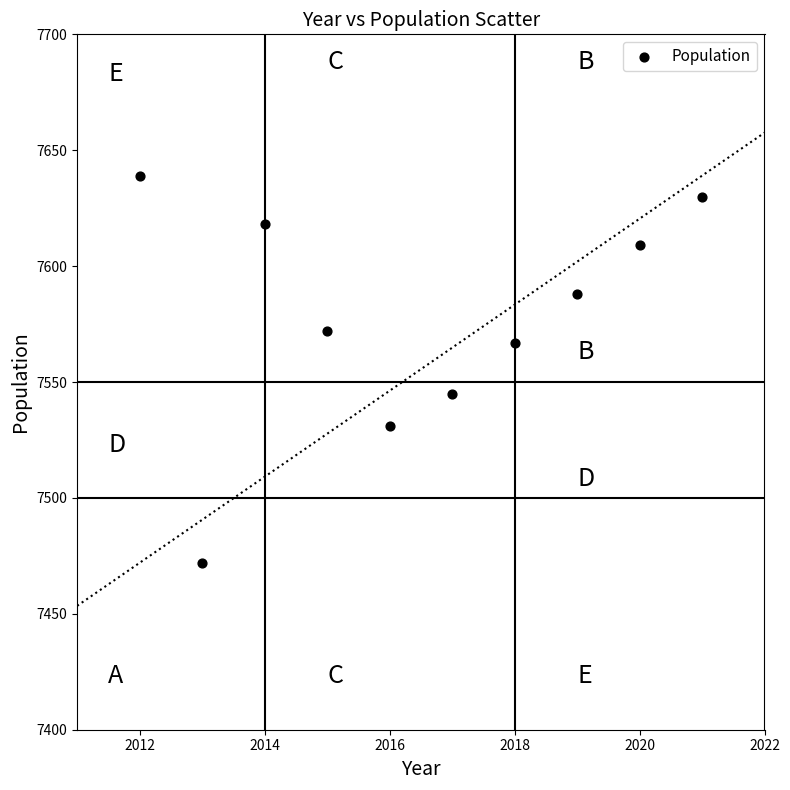

What is the average Y value?

7577